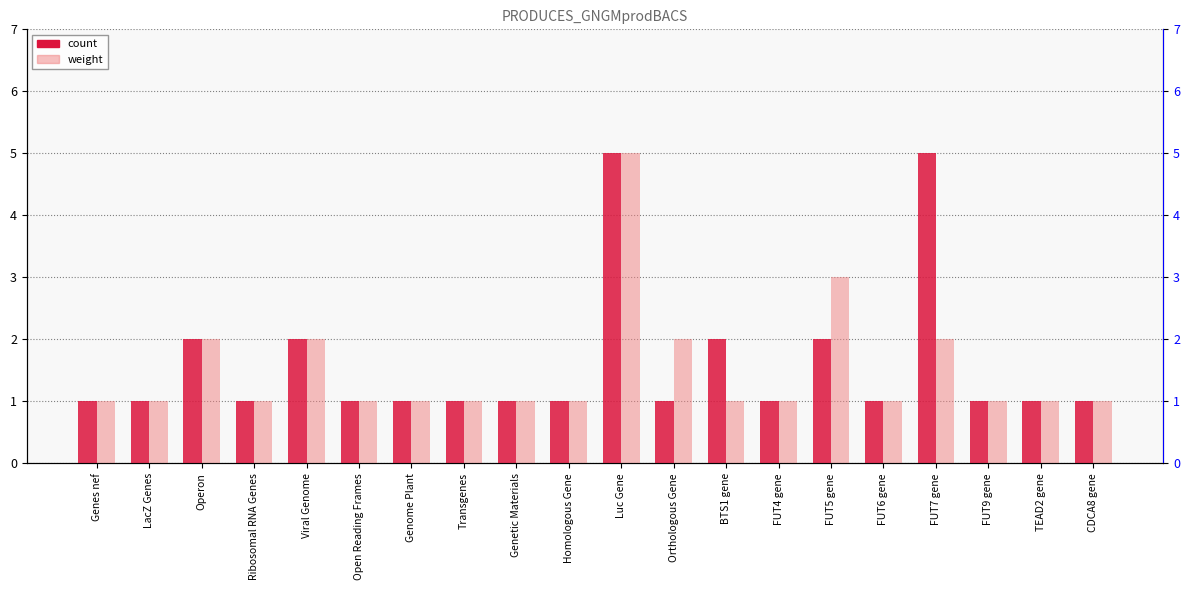

What is the spread (max minus min) of values at FUT5 gene?

1